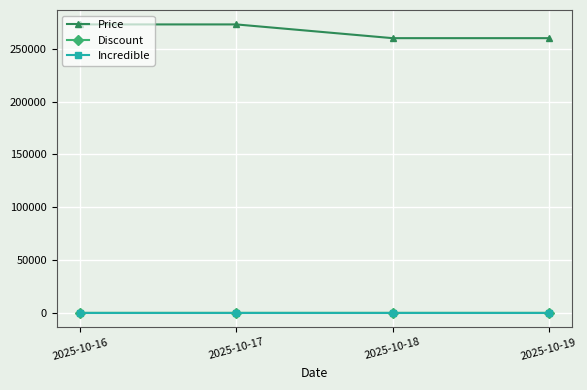

The Incredible series shows 0 at 2025-10-17. True or false?

True